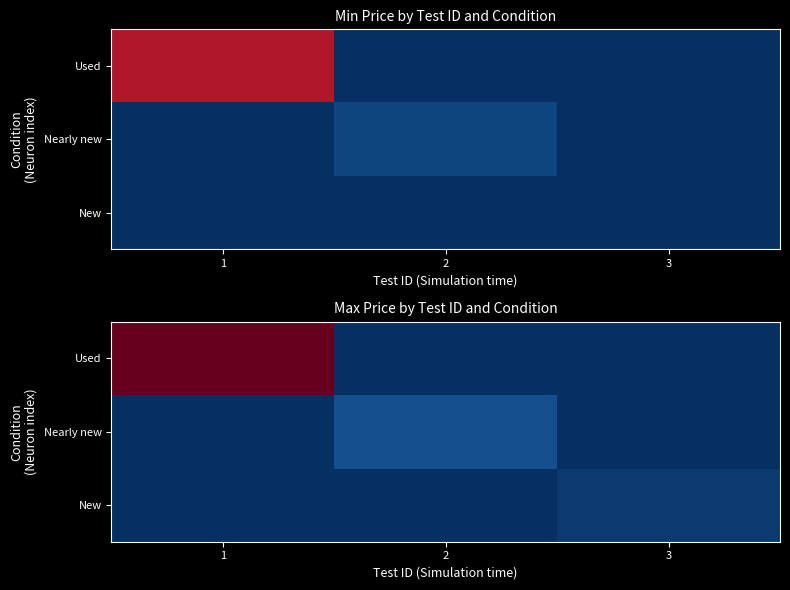

Which has a higher value, 3 or 1?

1